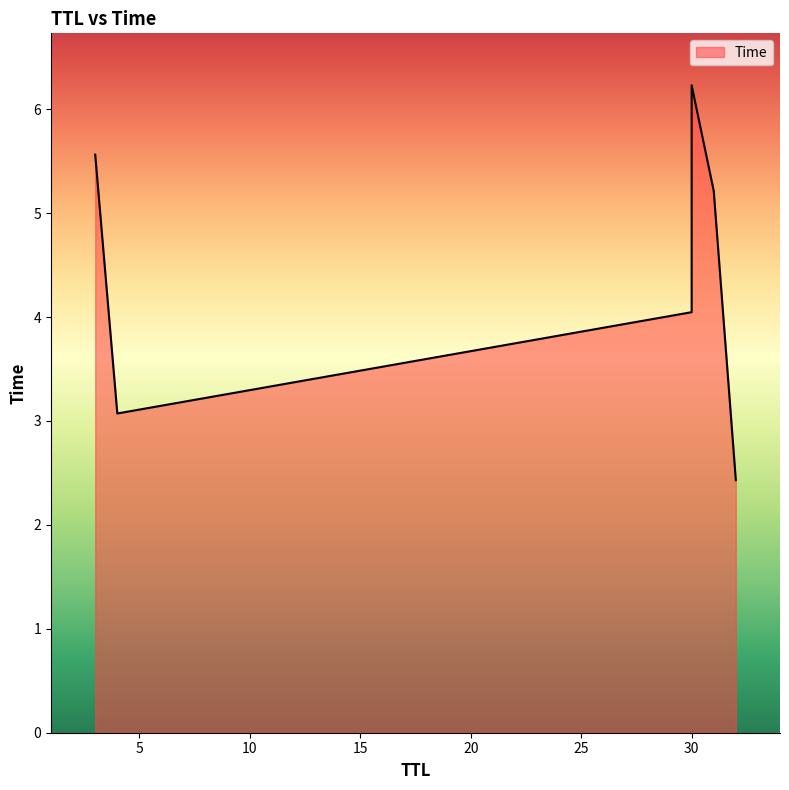

What is the difference between the second highest and minimum values?

3.1